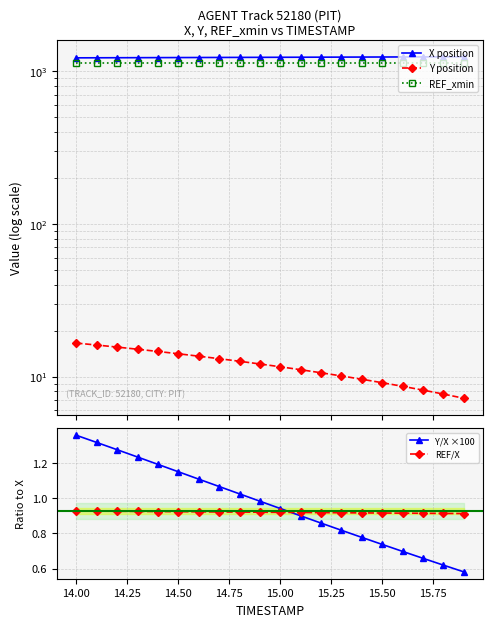

What are all the series names shown in the legend?

X position, Y position, REF_xmin, Y/X ×100, REF/X